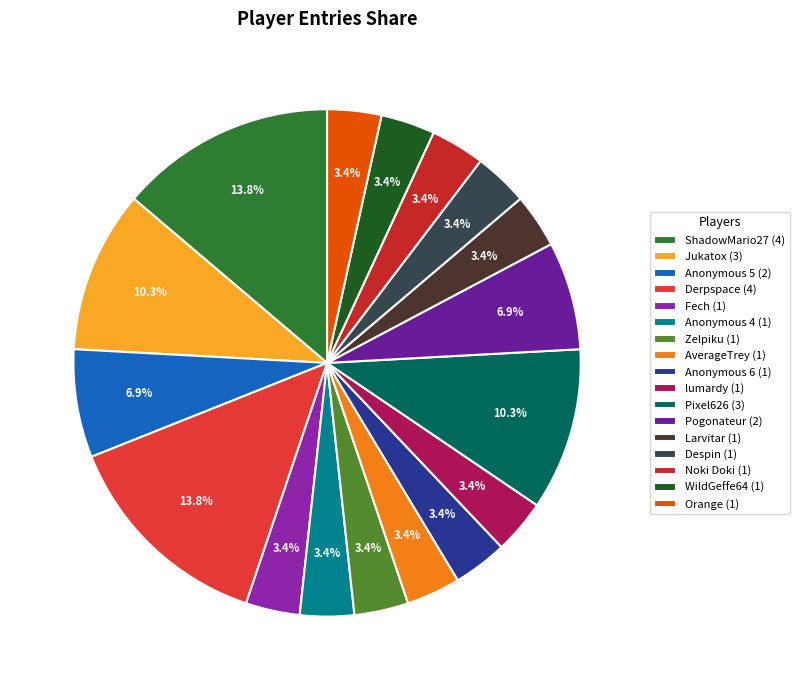

Count the number of slices in the pie.

17